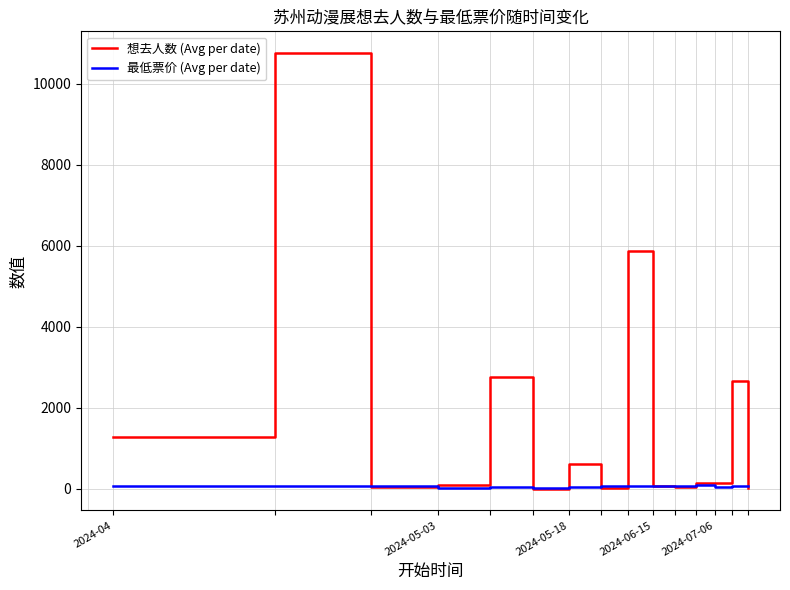

Does the chart have visible grid lines?

Yes